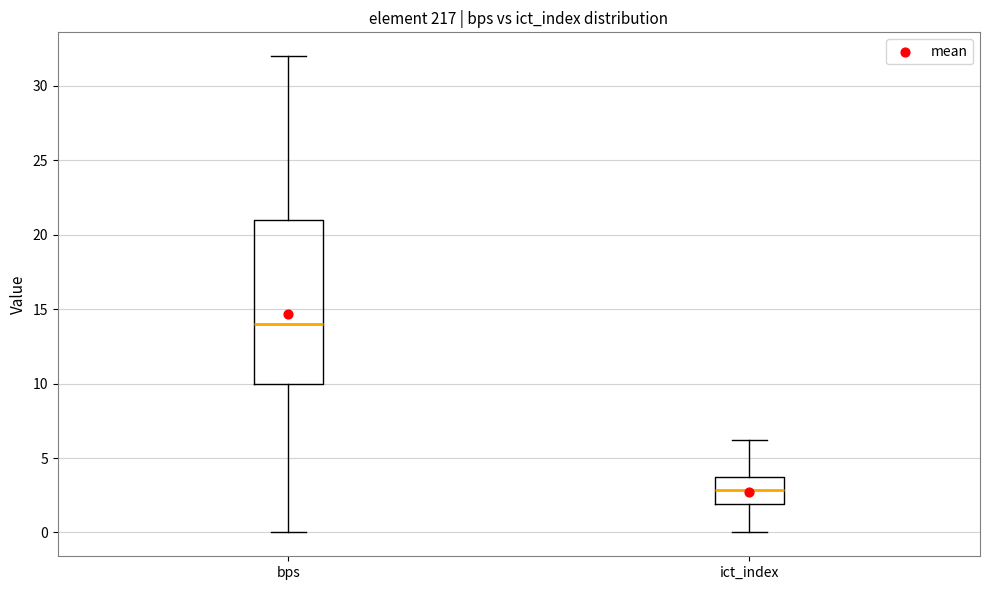

Where does the upper whisker of the box for bps end on the y-axis? The values are not printed on the chart, so give them approximately, as read against the axis.

32.0